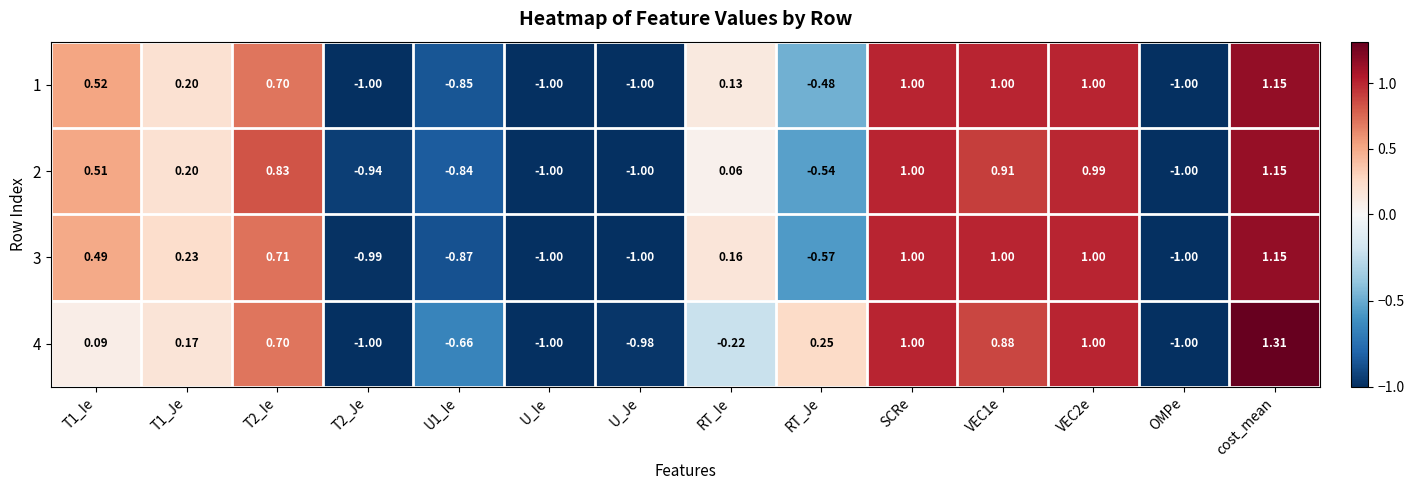

Where is 1 nearest to the value 0?

RT_Ie